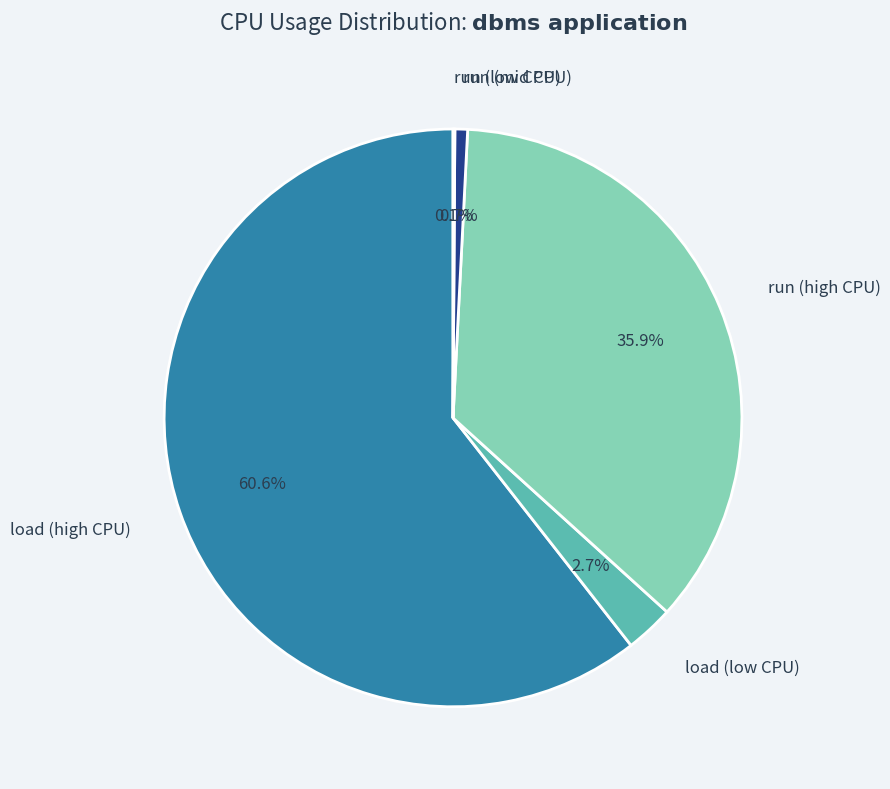

To the nearest percent, what is the difference between the largest and smallest slice percentages?

60%